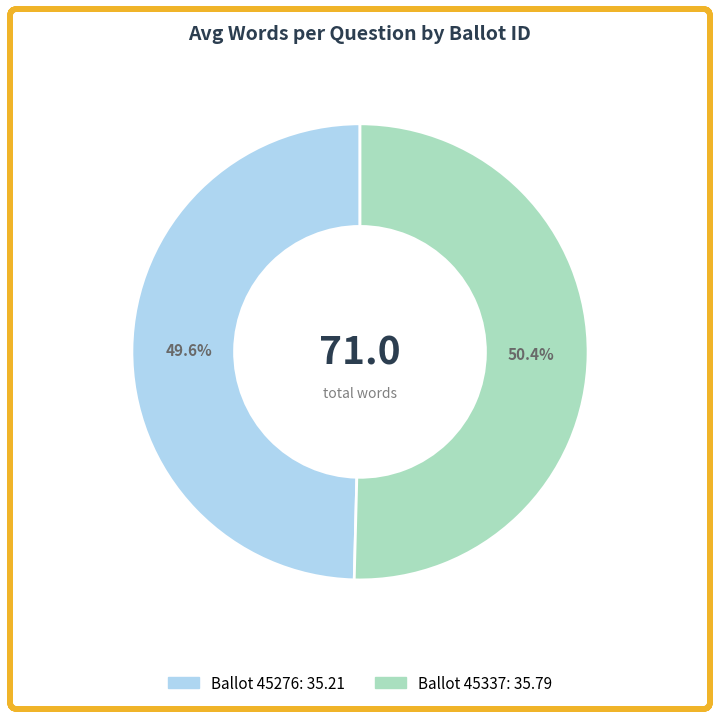

How many slices are in this pie chart?

2